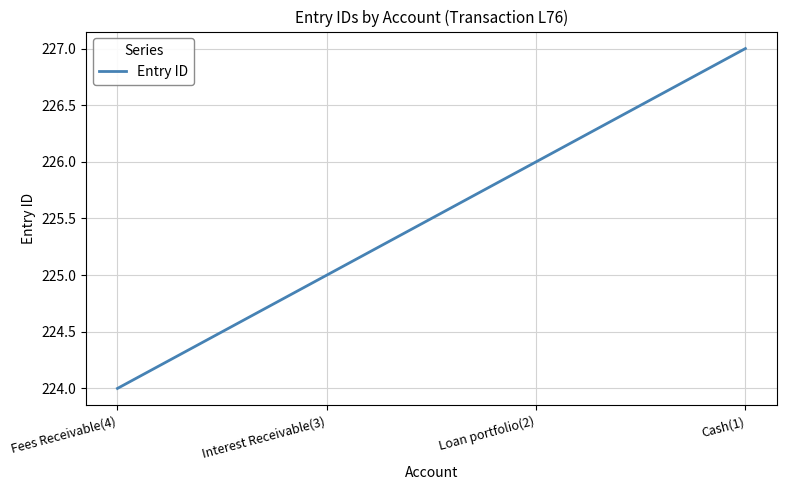

Reading left to right, transcribe all the data shown in this chart.

Fees Receivable(4)=224	Interest Receivable(3)=225	Loan portfolio(2)=226	Cash(1)=227